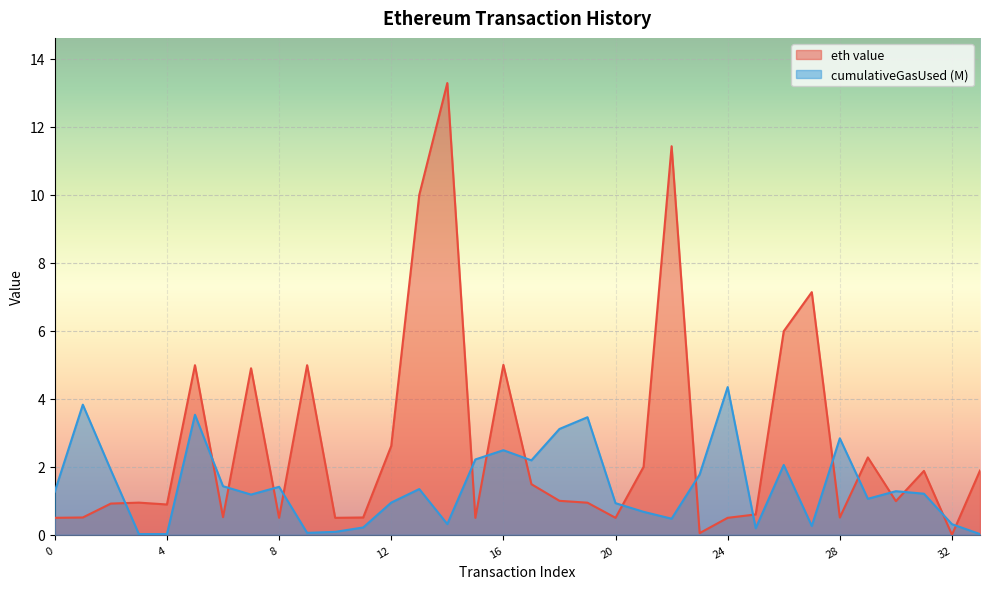

In eth value, how many points are lower than both neighbors (excluding endpoints)?

10